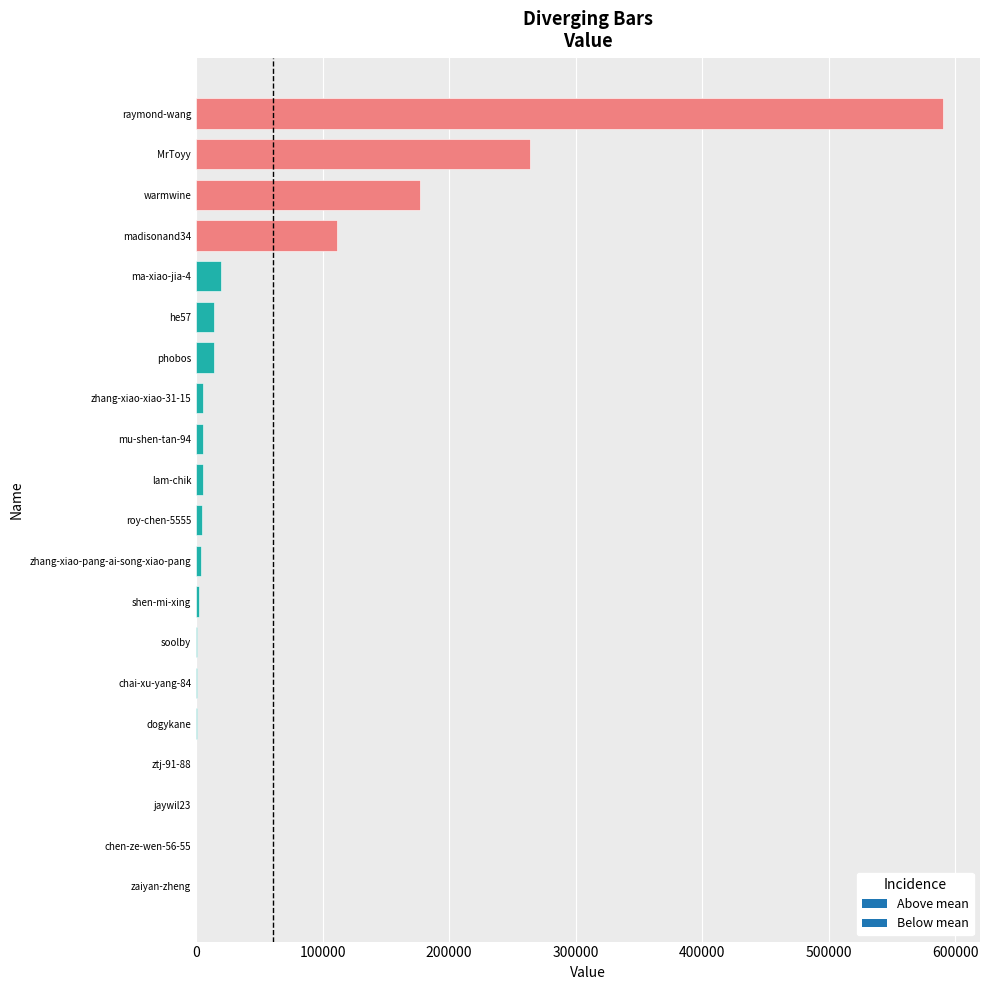

What value does the data have at MrToyy?

264184